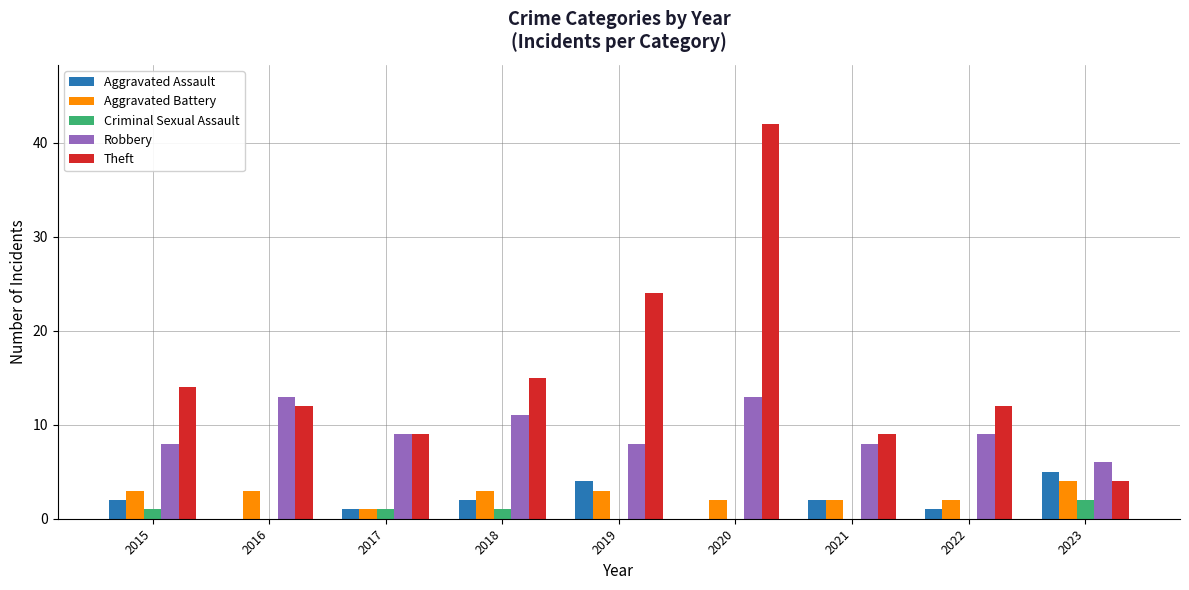

Reading left to right, extract all data points from this chart.

Aggravated Assault: 2015=2	2016=0	2017=1	2018=2	2019=4	2020=0	2021=2	2022=1	2023=5
Aggravated Battery: 2015=3	2016=3	2017=1	2018=3	2019=3	2020=2	2021=2	2022=2	2023=4
Criminal Sexual Assault: 2015=1	2016=0	2017=1	2018=1	2019=0	2020=0	2021=0	2022=0	2023=2
Robbery: 2015=8	2016=13	2017=9	2018=11	2019=8	2020=13	2021=8	2022=9	2023=6
Theft: 2015=14	2016=12	2017=9	2018=15	2019=24	2020=42	2021=9	2022=12	2023=4